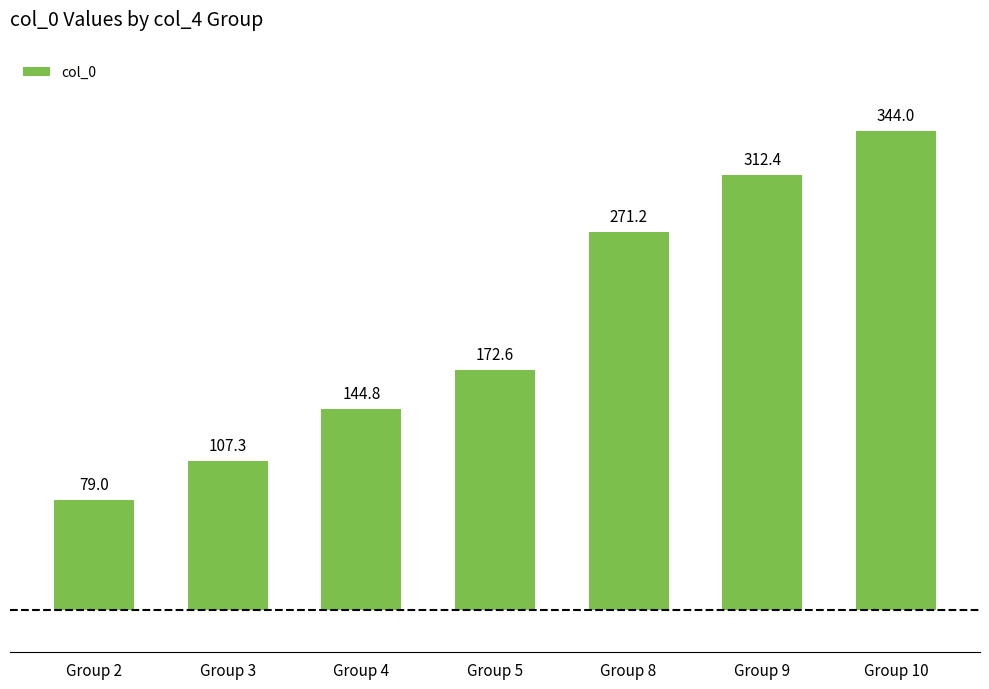

Which has a higher value, Group 9 or Group 2?

Group 9